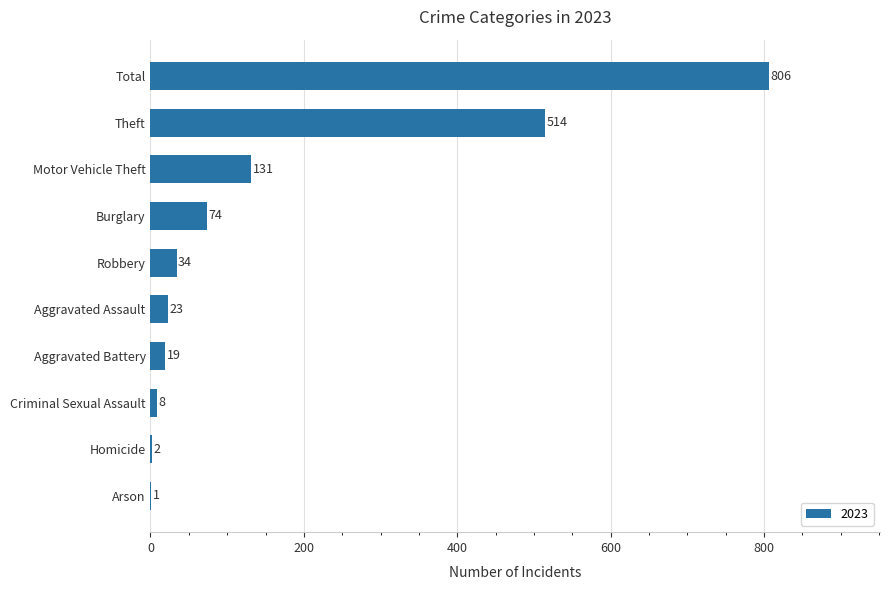

True or false: the data shows 23 at Aggravated Assault.

True